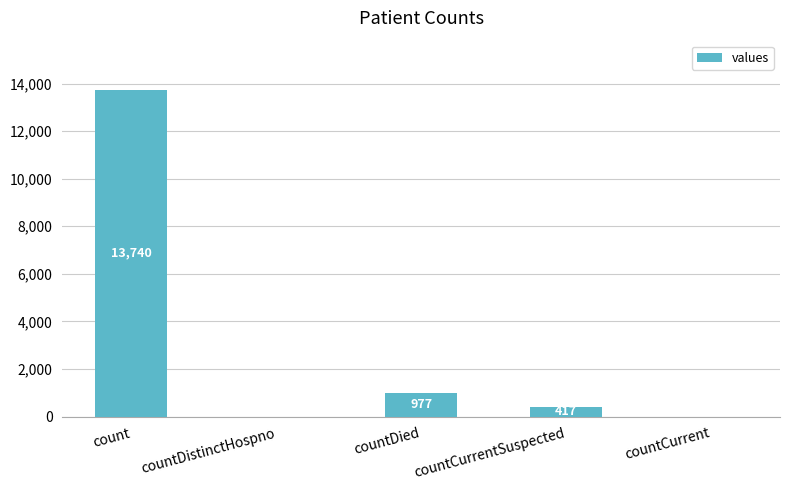

What is the sum of all values?

15134